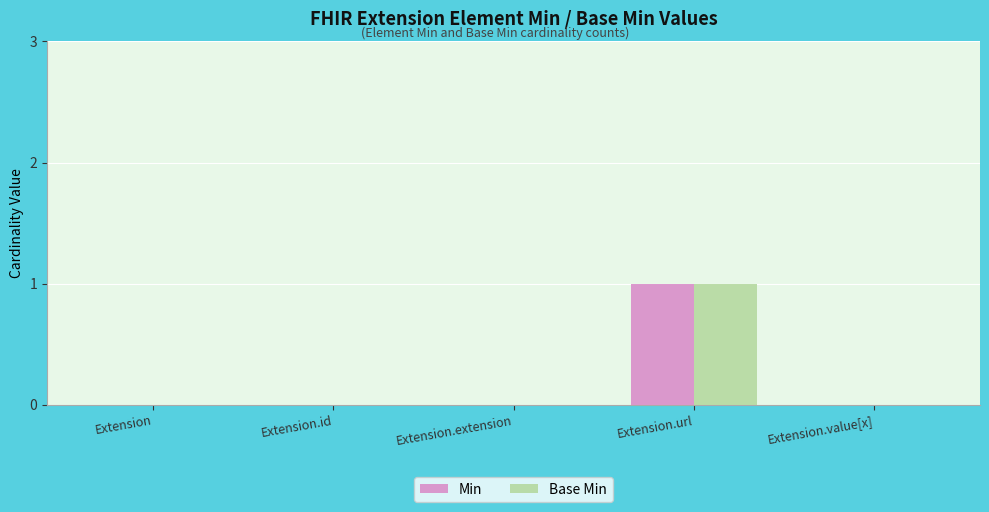

At which category is the sum across all series the highest?

Extension.url